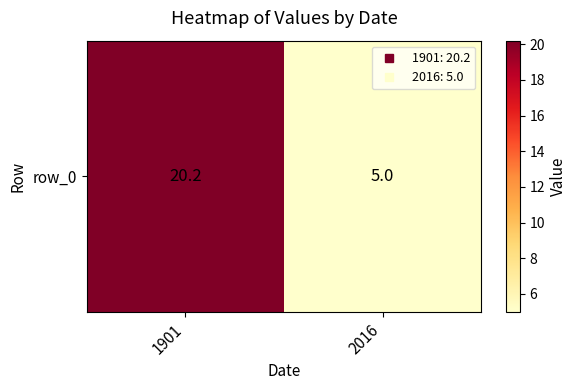

Reading right to left, transcribe all the data shown in this chart.

2016=5.0	1901=20.2